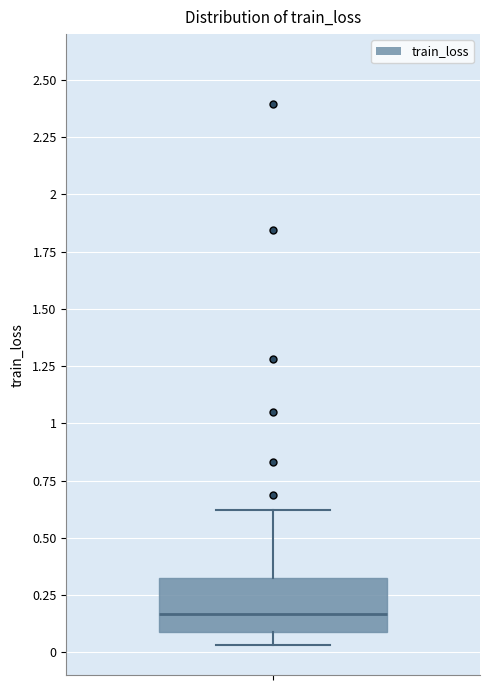

Where does the lower whisker of the box end on the y-axis? The values are not printed on the chart, so give them approximately, as read against the axis.

0.05